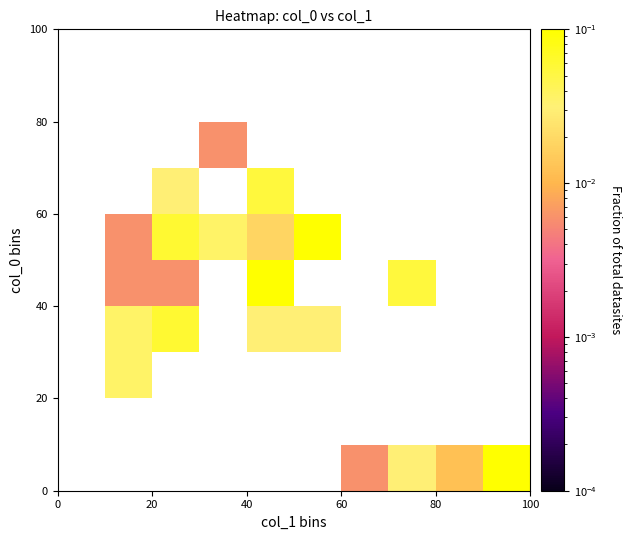

What is the maximum value shown in the chart?

0.2